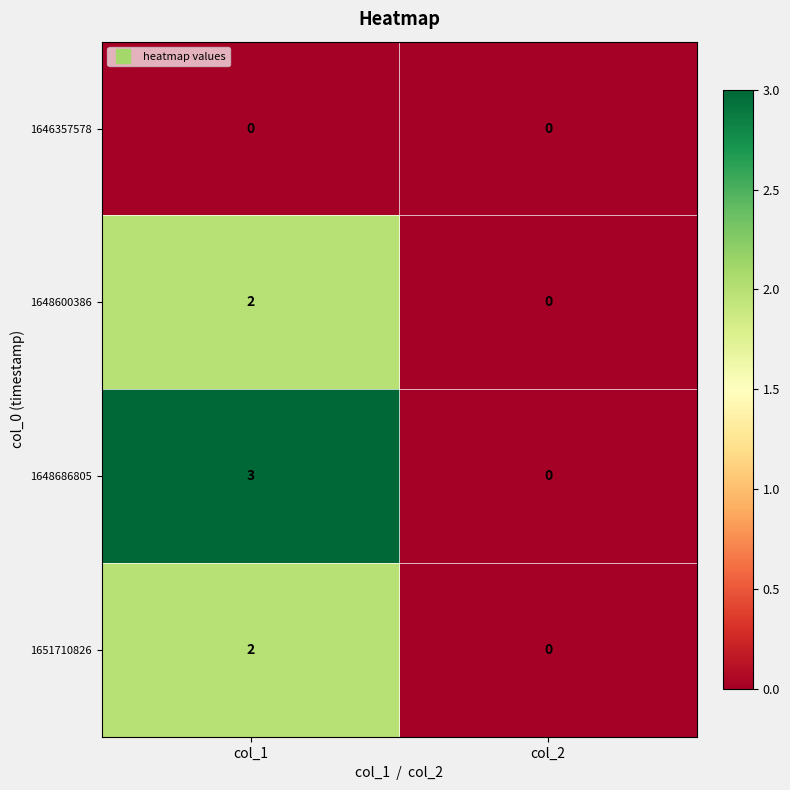

What is the maximum value shown in the chart?

3